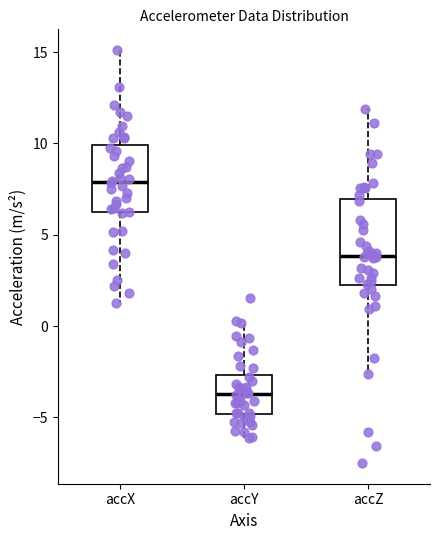

Where does the lower whisker of the box for accZ end on the y-axis? The values are not printed on the chart, so give them approximately, as read against the axis.

-2.5